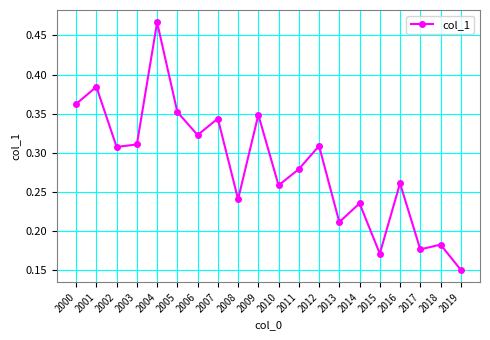

Which has a higher value, 2009 or 2006?

2009